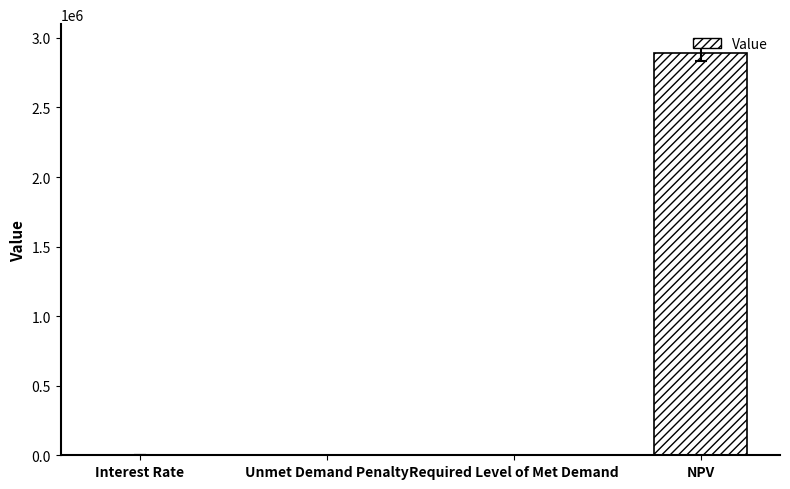

What is the sum of all values?

2893336.3